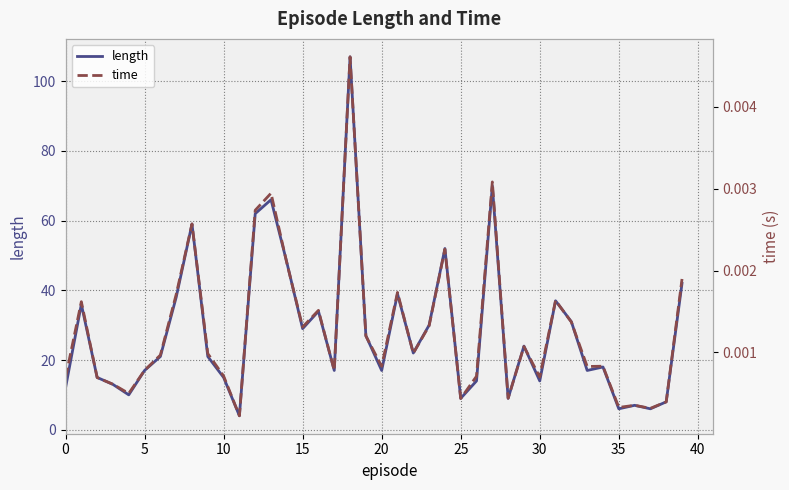

How many interior local peaks does the length series have?

12